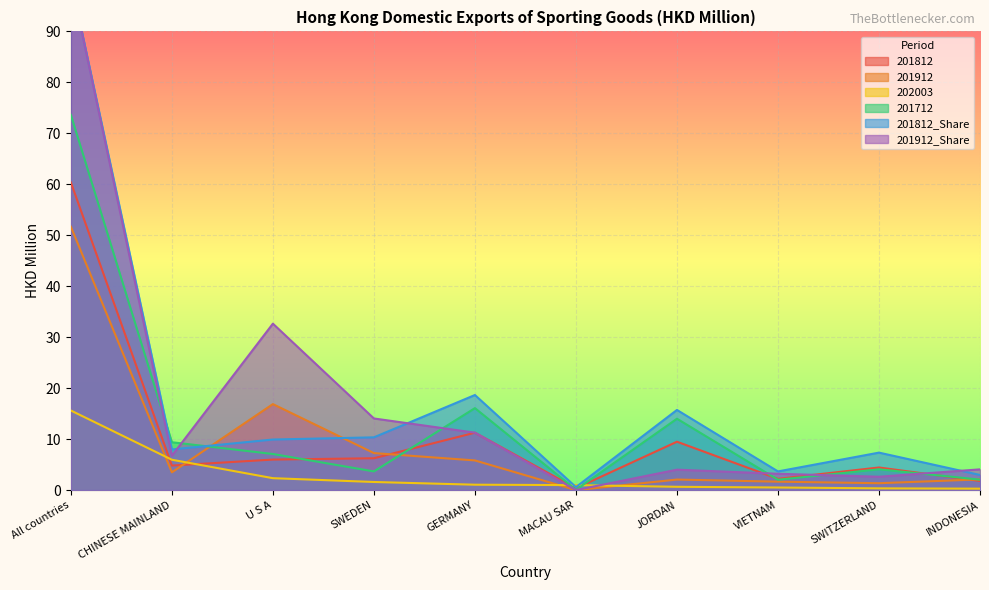

Which has a higher value, SWITZERLAND or MACAU SAR?

SWITZERLAND